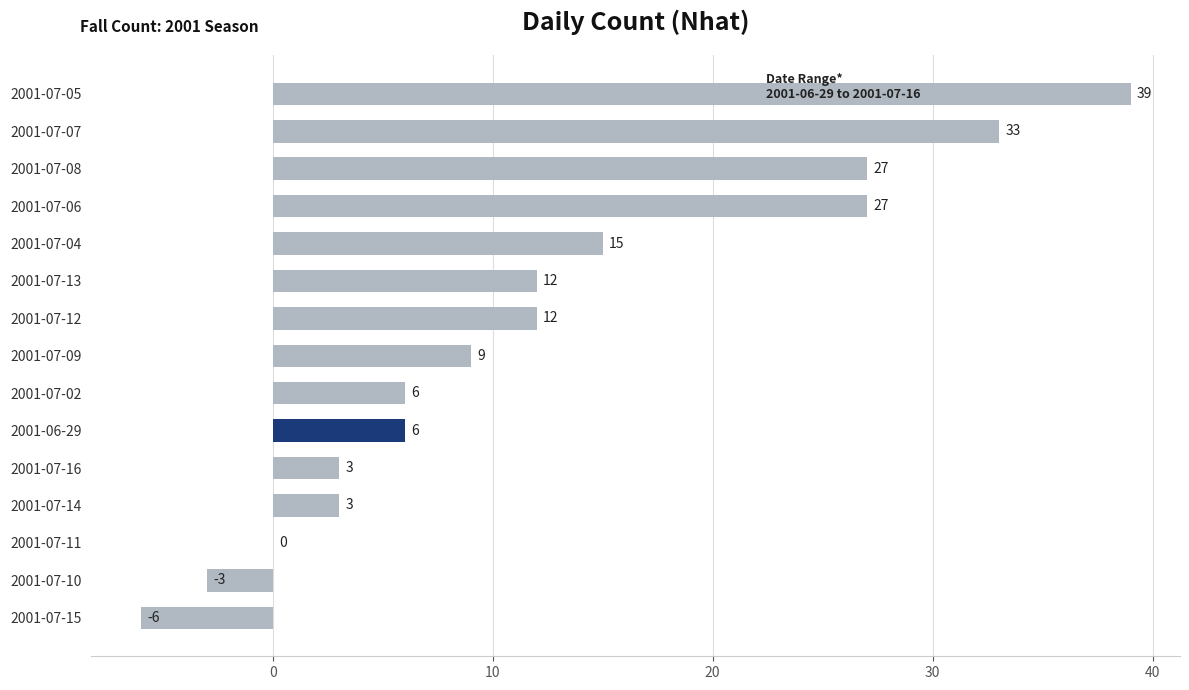

Is it true that the value at 2001-07-15 is -6?

True